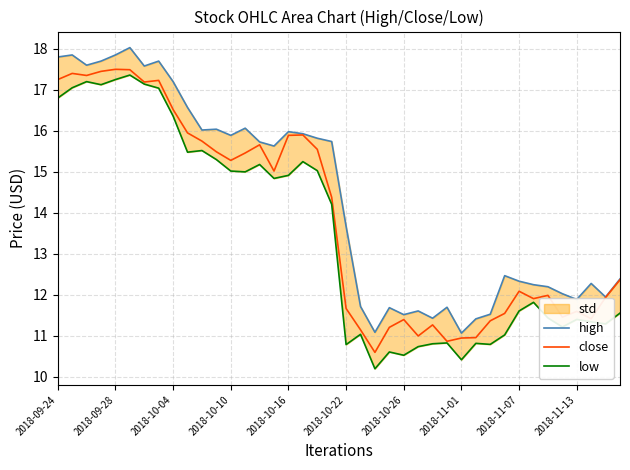

How many interior local peaks does the high series have?

11